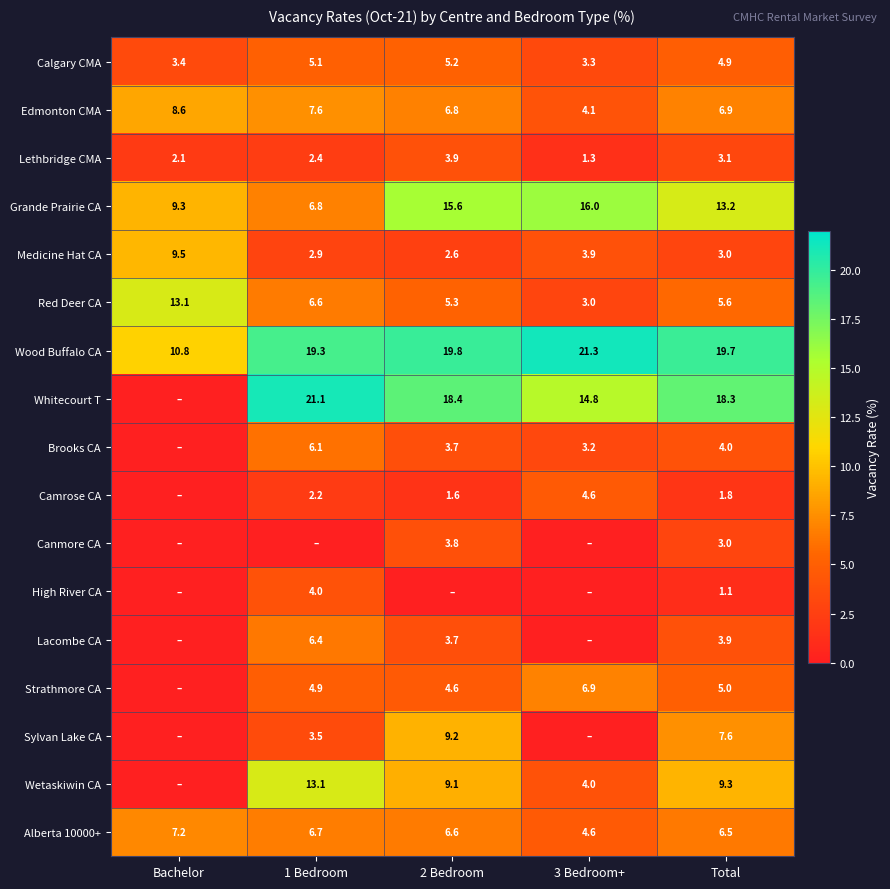

Where does the Lethbridge CMA series first go above 2?

Bachelor